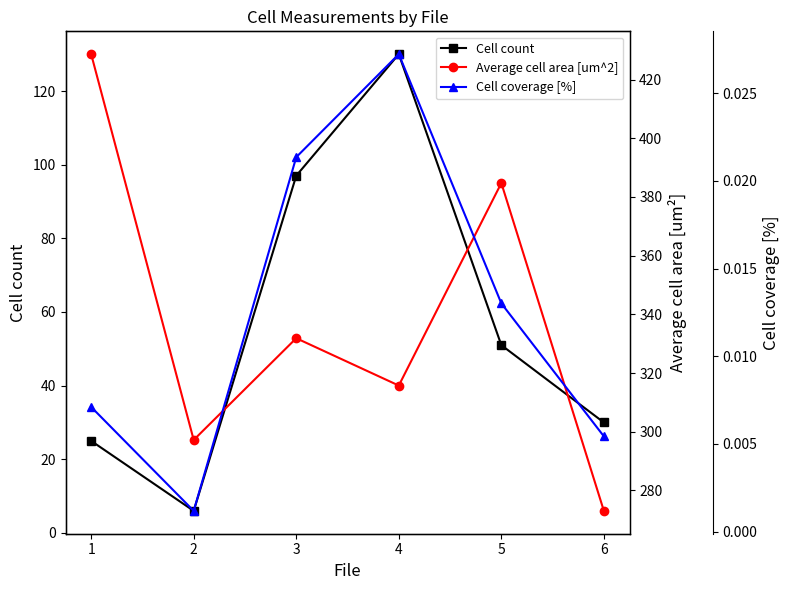

Reading left to right, what are all the values shown in this chart?

Cell count: 25.0	6.0	97.0	130.0	51.0	30.0
Average cell area [um^2]: 428.6	297.2	331.9	315.7	384.7	273.0
Cell coverage [%]: 0.0	0.0	0.0	0.0	0.0	0.0